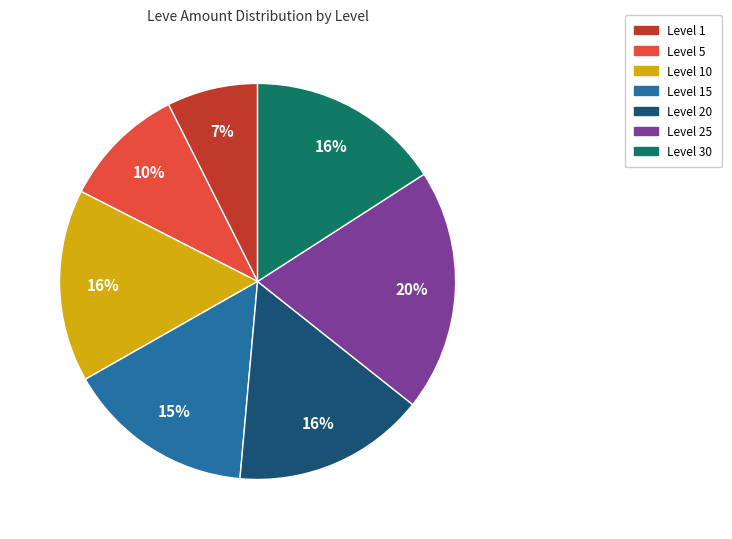

To the nearest percent, what is the average slice percentage?

14%